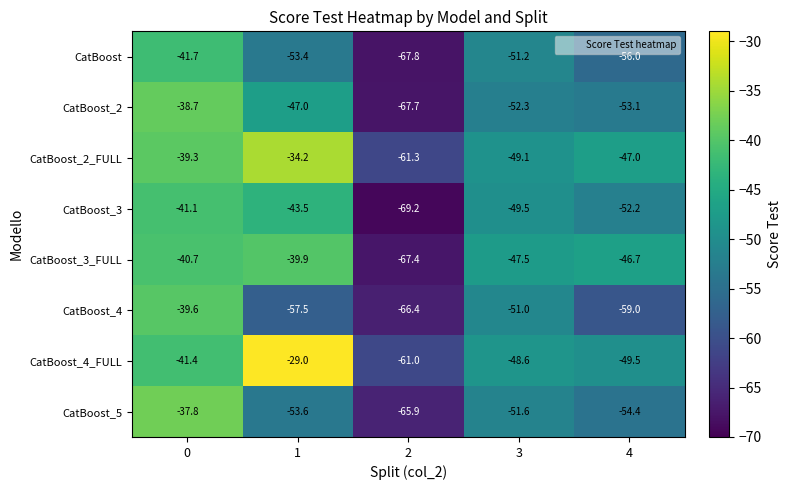

What is the average value of the CatBoost_3_FULL series?

-48.4